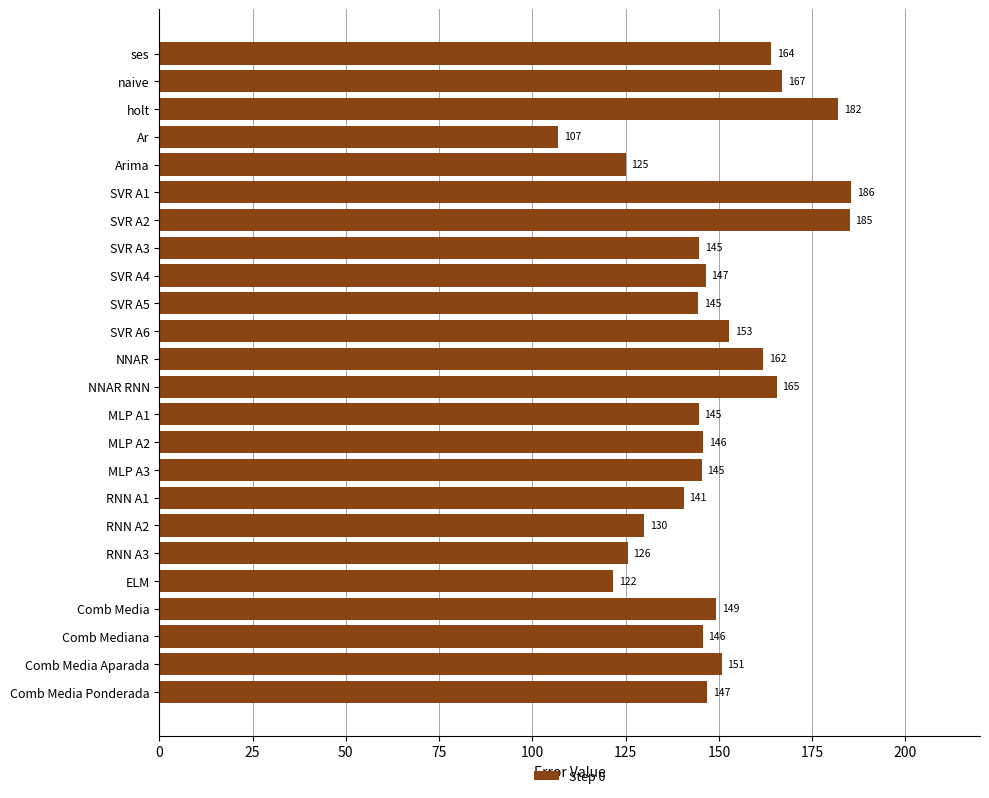

Is it true that the value at MLP A3 is 145.4?

True